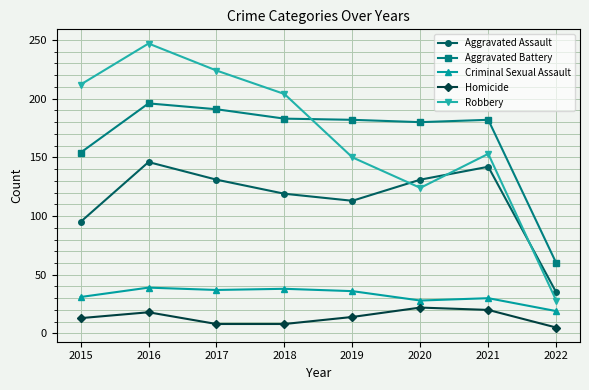

What is the difference between the Aggravated Assault values at 2022 and 2016?

111